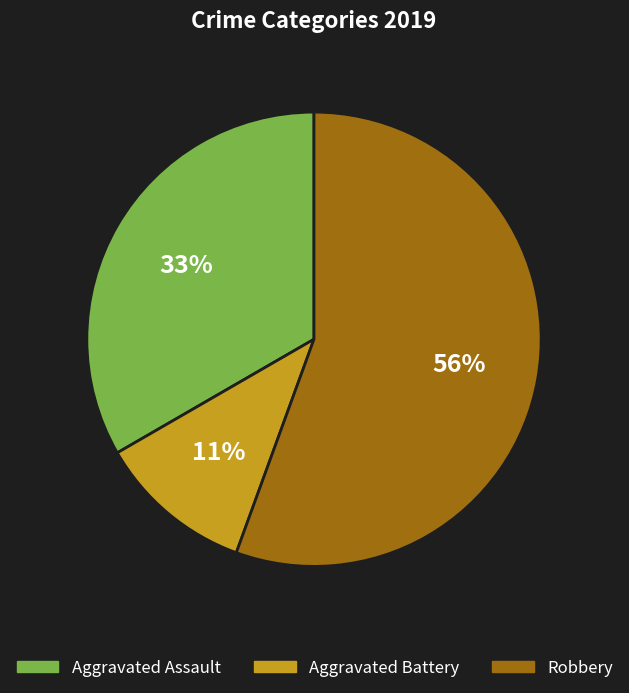

Do Robbery and Aggravated Battery together represent more than half of the pie?

Yes